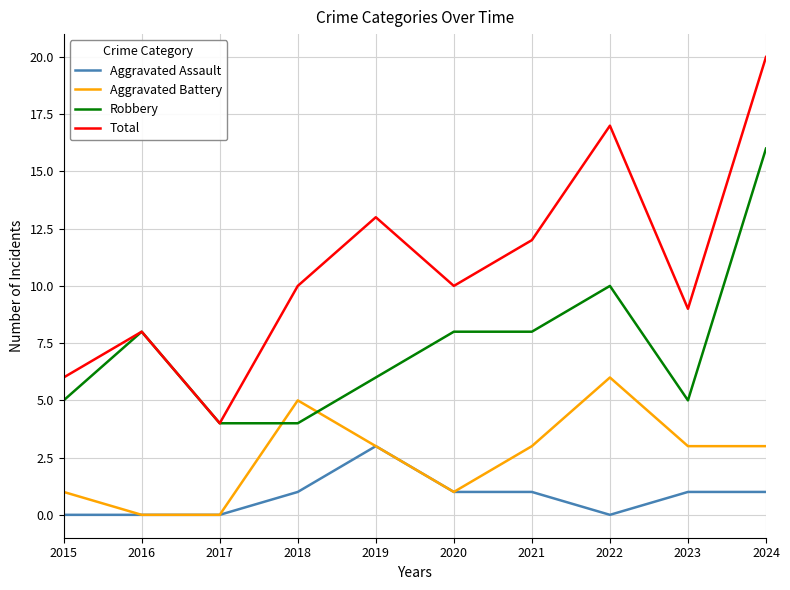

List the series in order of their overall mean, highest first.

Total, Robbery, Aggravated Battery, Aggravated Assault